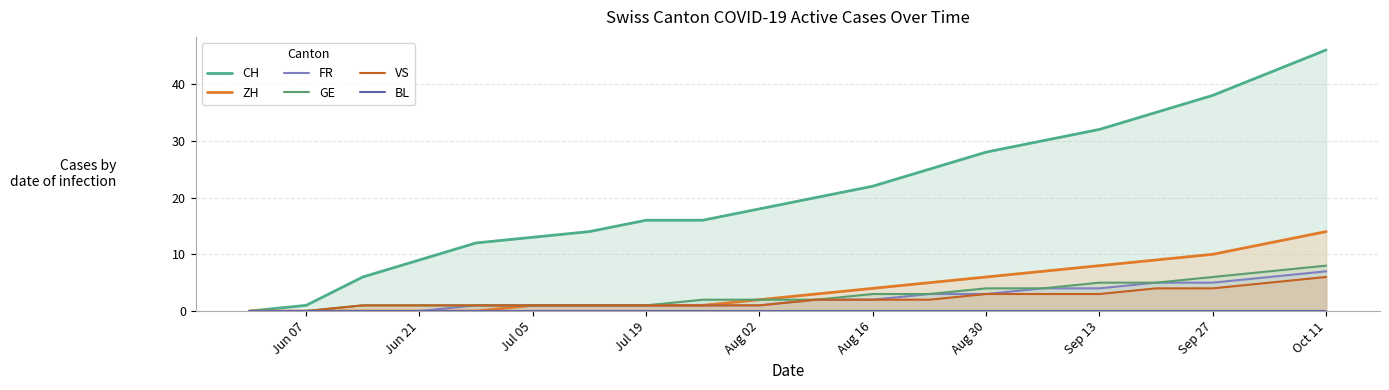

Which series has the largest total across all categories?

CH